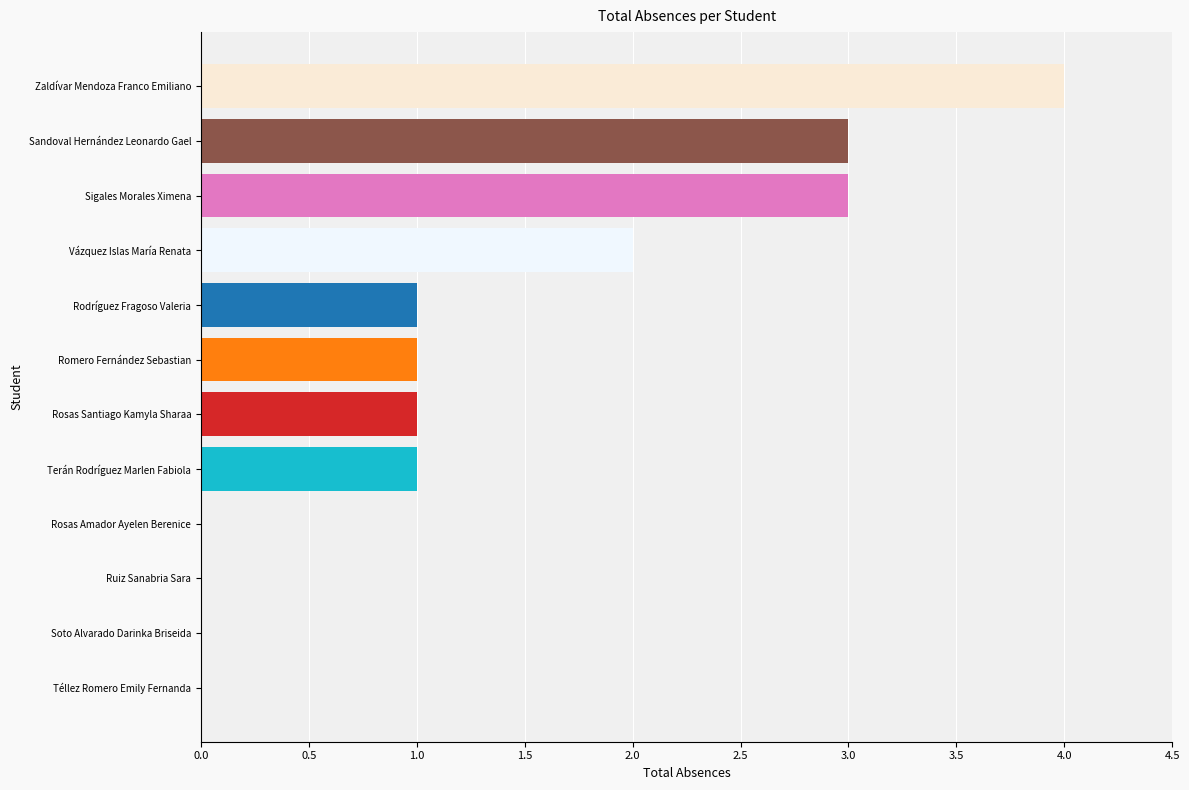

True or false: the data shows 1 at Terán Rodríguez Marlen Fabiola.

True